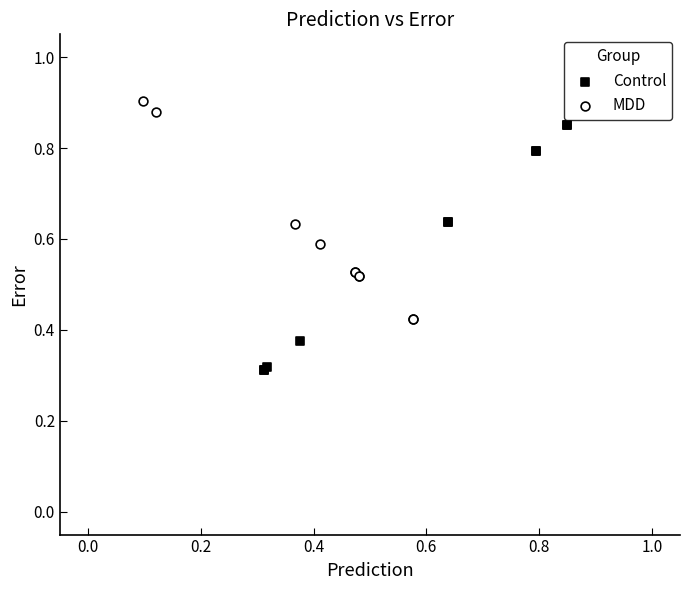

Which series contains the highest Y value?

MDD